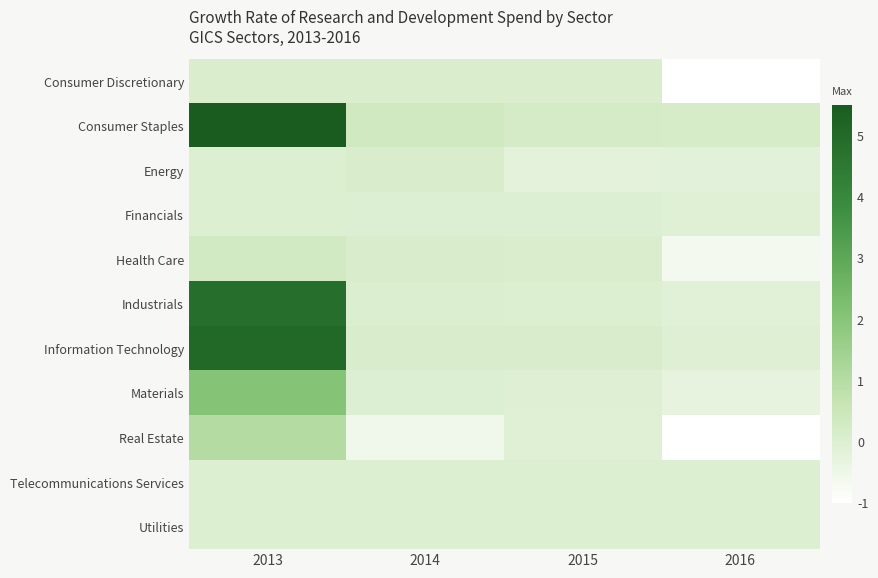

How many distinct data groups are displayed?

11